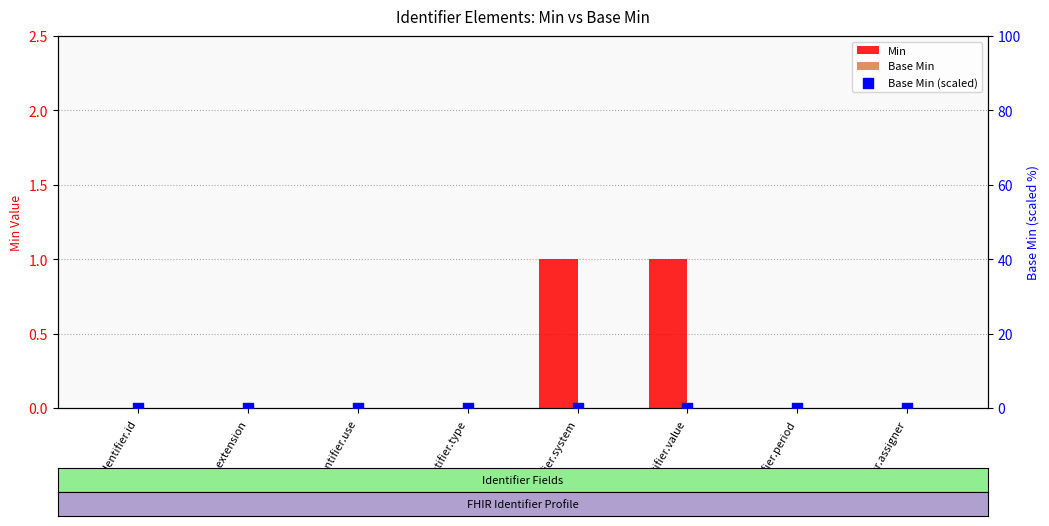

Which series has the largest Y range (max minus min)?

Min